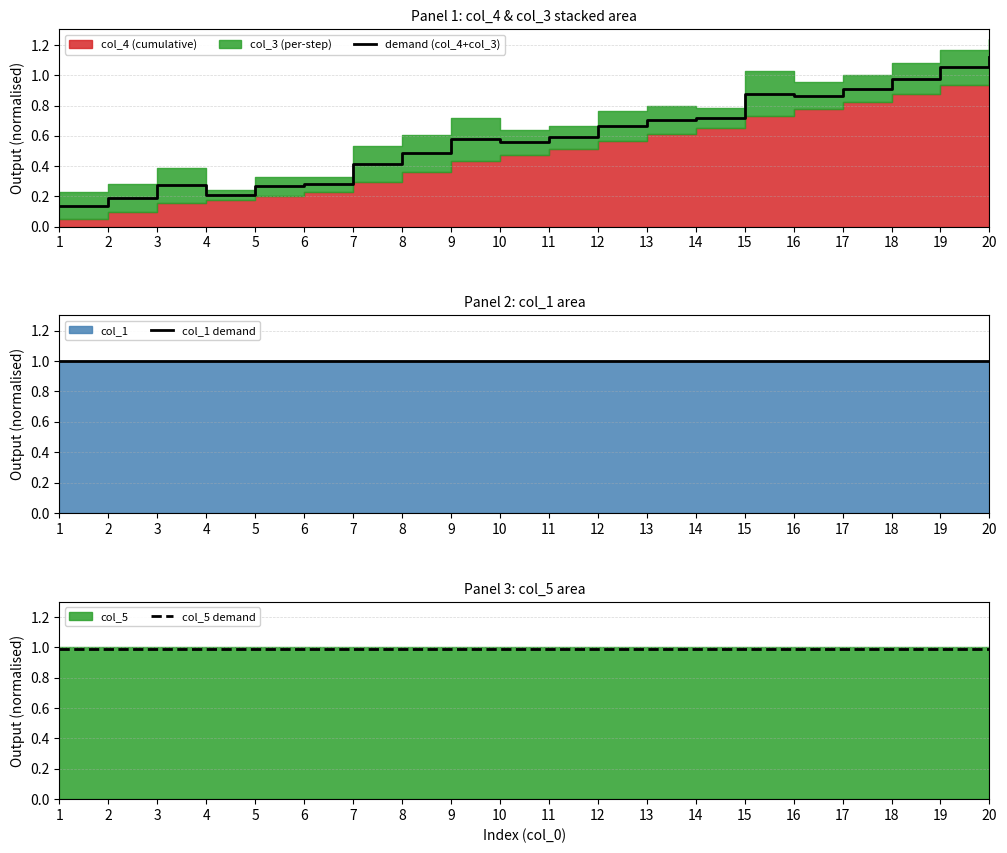

True or false: demand (col_4+col_3) and col_1 demand intersect in this chart.

True